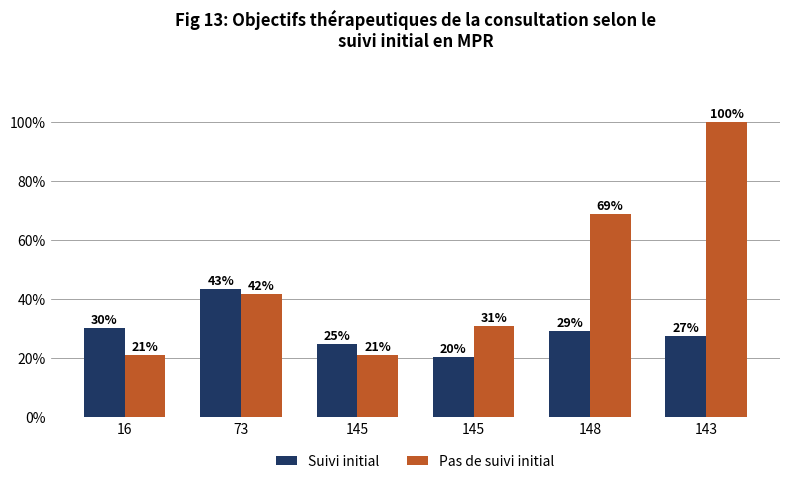

Reading left to right, extract all data points from this chart.

Suivi initial: 16=30.1	73=43.4	145=24.8	145=20.4	148=29.2	143=27.4
Pas de suivi initial: 16=21.2	73=41.6	145=21.2	145=31.0	148=69.0	143=100.0